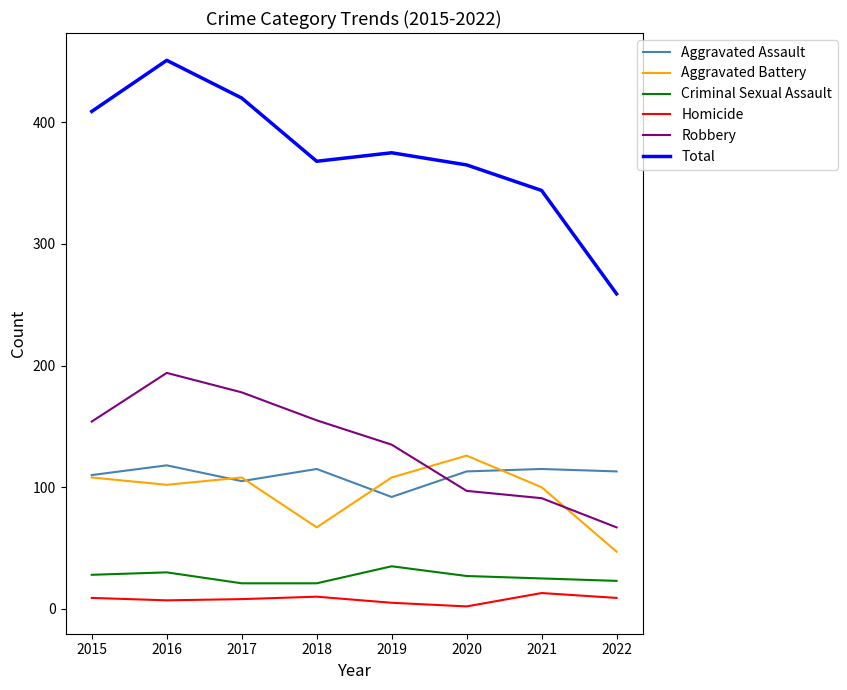

What is the difference between the maximum and second lowest values in the Homicide series?

8